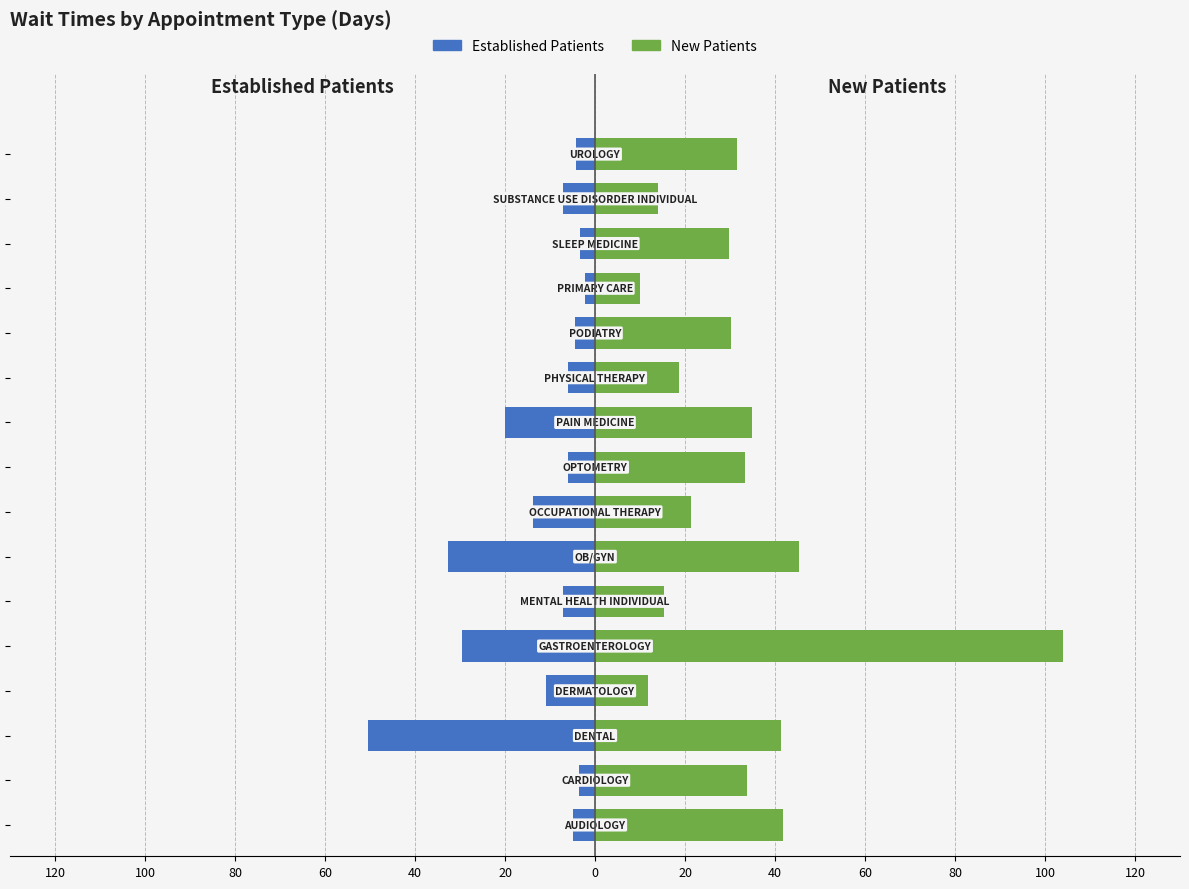

How many bars are there in total?

32